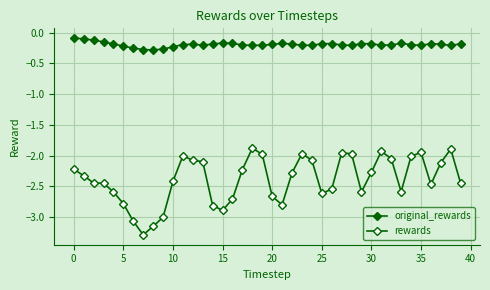

Reading right to left, what are all the values shown in this chart?

original_rewards: -0.2	-0.2	-0.2	-0.2	-0.2	-0.2	-0.2	-0.2	-0.2	-0.2	-0.2	-0.2	-0.2	-0.2	-0.2	-0.2	-0.2	-0.2	-0.2	-0.2	-0.2	-0.2	-0.2	-0.2	-0.2	-0.2	-0.2	-0.2	-0.2	-0.2	-0.3	-0.3	-0.3	-0.3	-0.2	-0.2	-0.2	-0.1	-0.1	-0.1
rewards: -2.5	-1.9	-2.1	-2.5	-1.9	-2.0	-2.6	-2.0	-1.9	-2.3	-2.6	-2.0	-2.0	-2.5	-2.6	-2.1	-2.0	-2.3	-2.8	-2.7	-2.0	-1.9	-2.2	-2.7	-2.9	-2.8	-2.1	-2.1	-2.0	-2.4	-3.0	-3.2	-3.3	-3.1	-2.8	-2.6	-2.5	-2.4	-2.3	-2.2